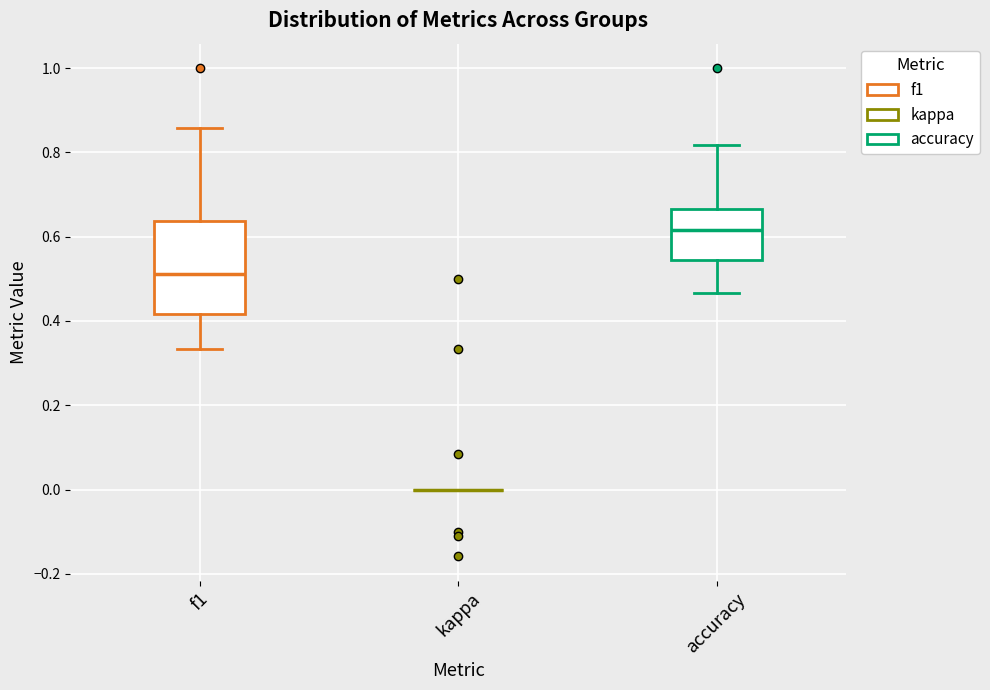

Which box is the tallest, from its lower edge to its upper edge?

f1